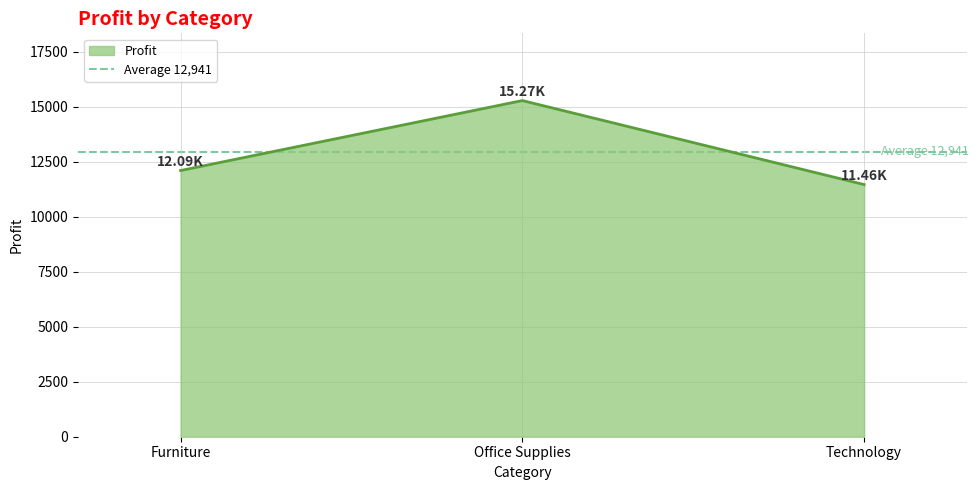

Reading right to left, transcribe all the data shown in this chart.

Technology=11457	Office Supplies=15273	Furniture=12094